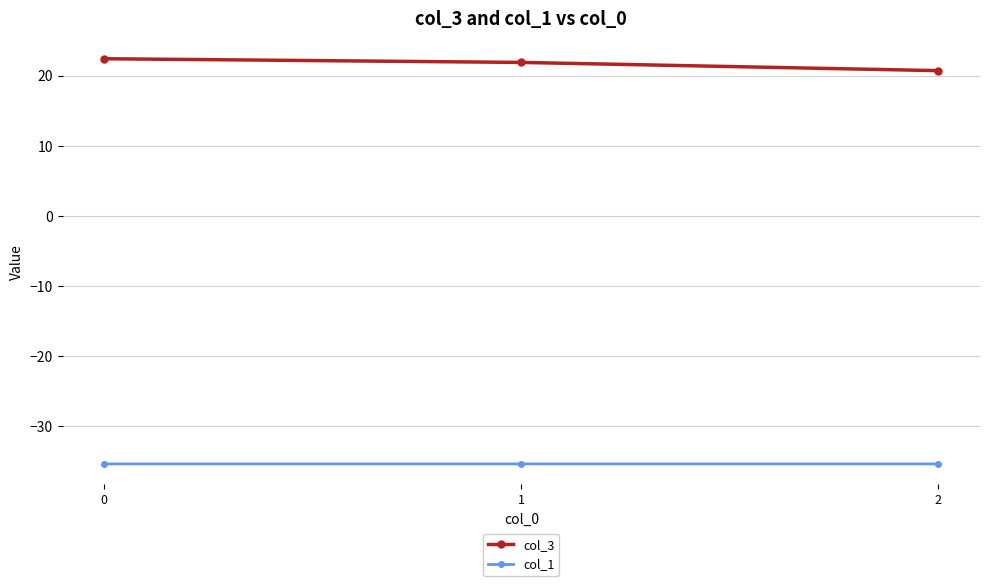

What is the difference between the highest and lowest values at 0?

57.8